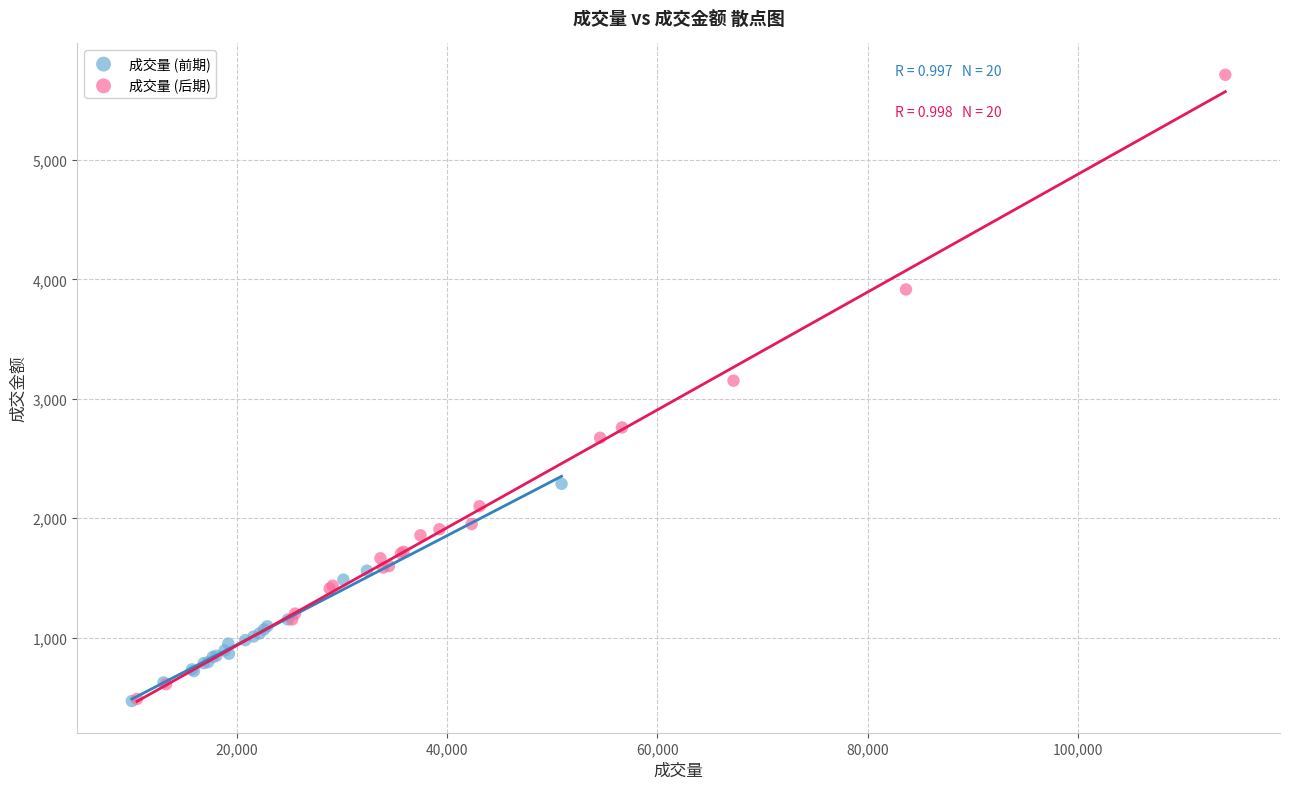

What are all the series names shown in the legend?

成交量 (前期), 成交量 (后期)